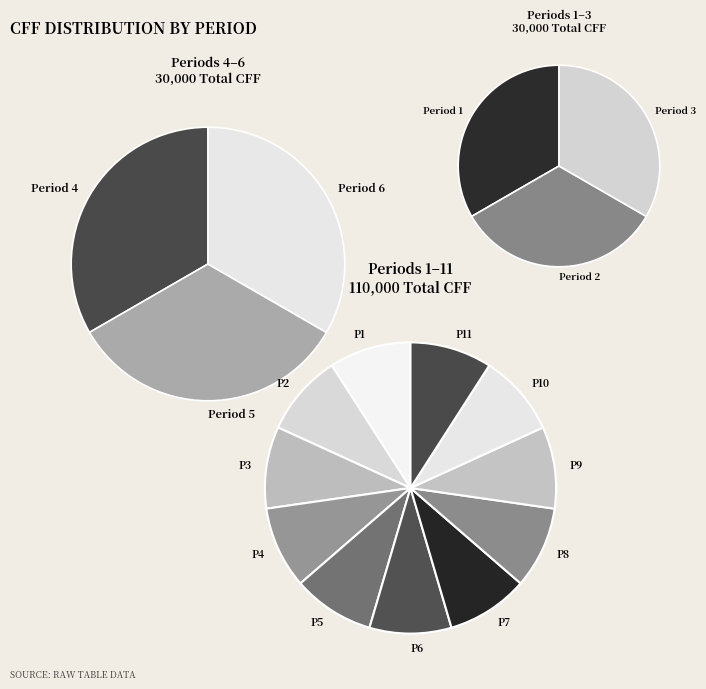

What is the largest slice in the pie chart?

Period 1